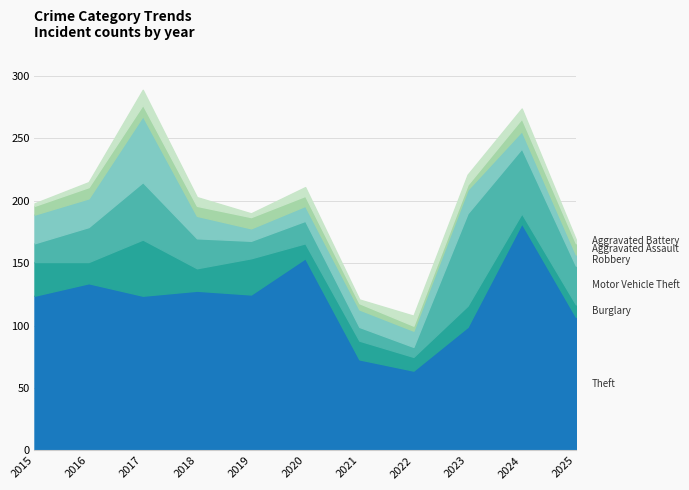

At which label does Robbery first exceed 14?

2015